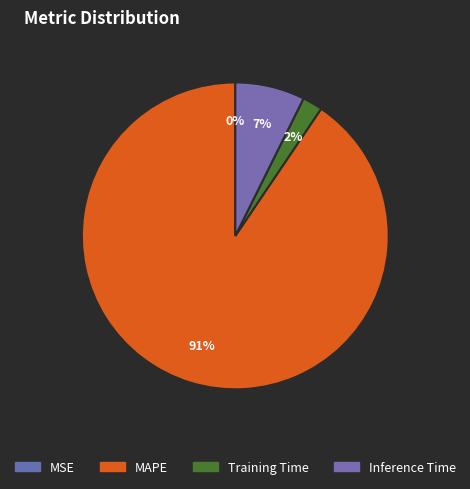

Between Inference Time and MSE, which is larger?

Inference Time